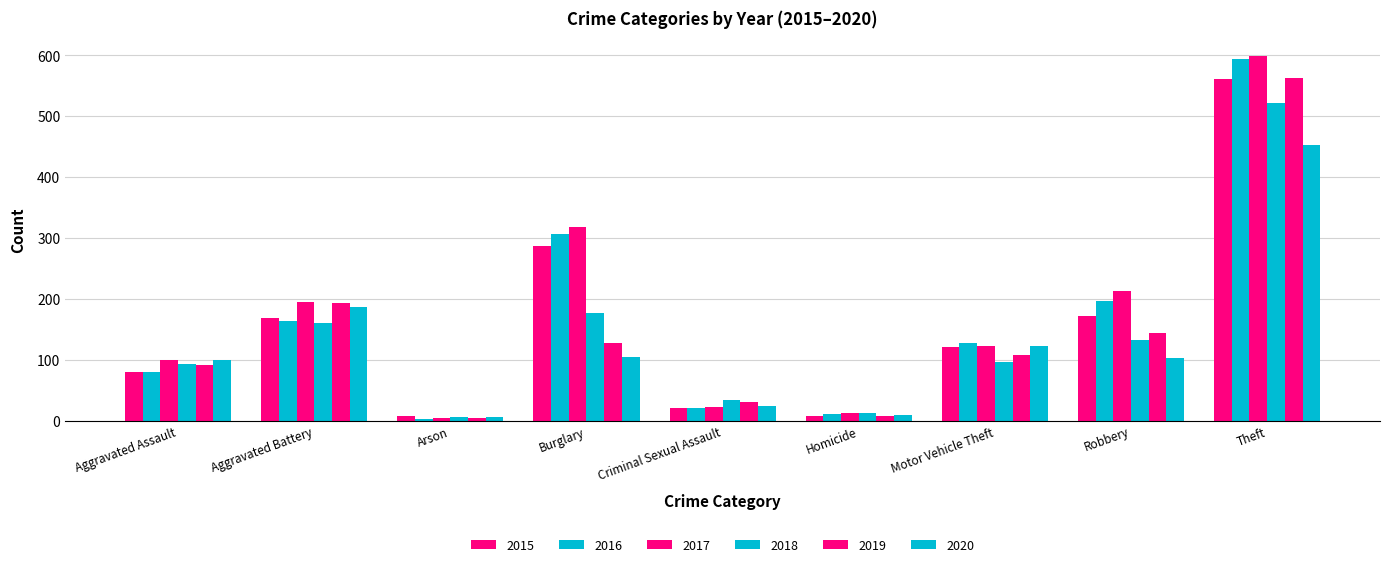

Is it true that 2020 equals 6 at Criminal Sexual Assault?

False